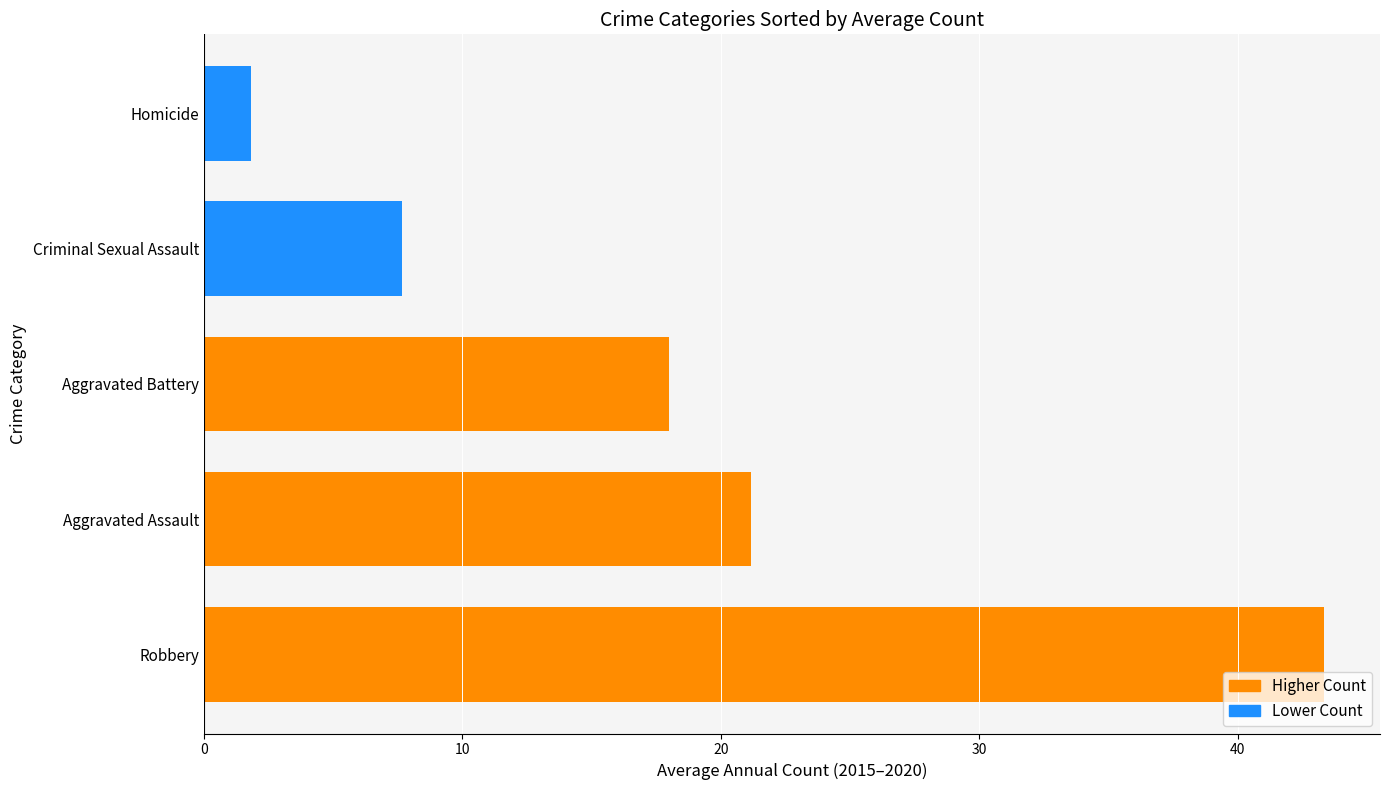

What is the approximate value at Robbery?

43.3